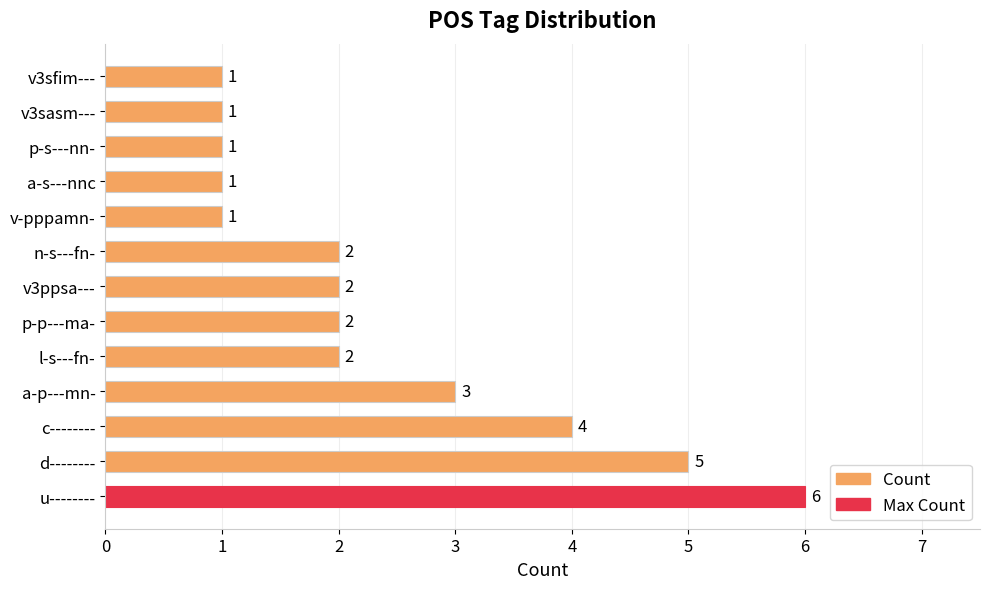

What is the minimum value shown in the chart?

1